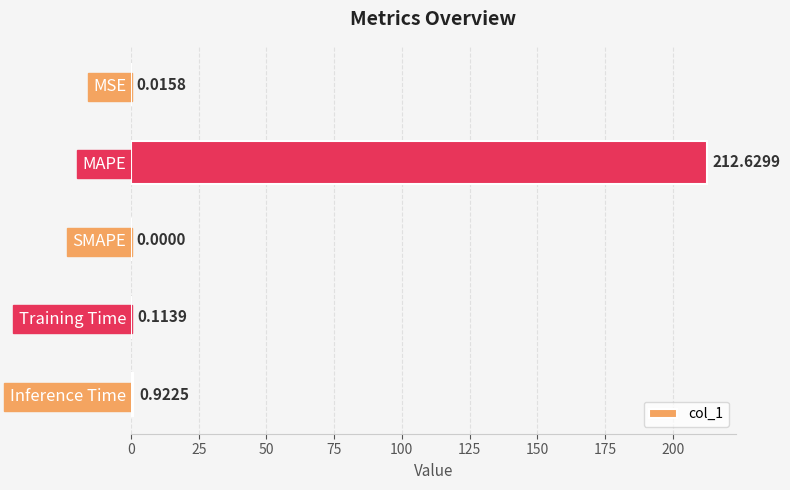

What is the change in value from Training Time to Inference Time?

+0.8